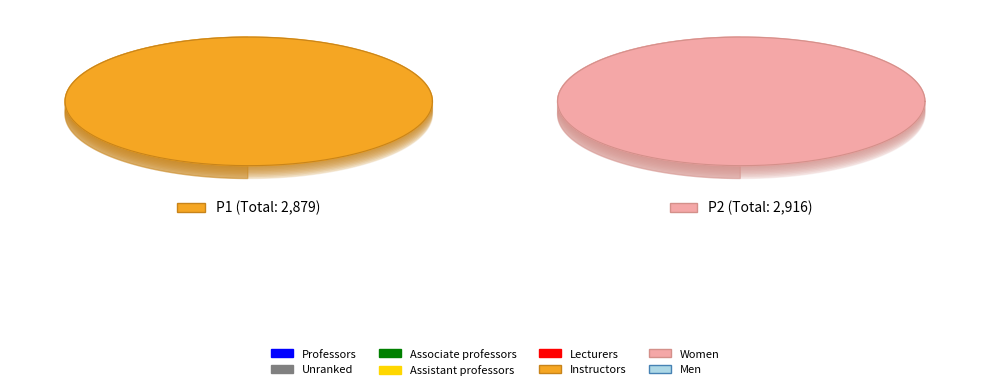

Combined, do 2 and 7 account for over 50%?

No